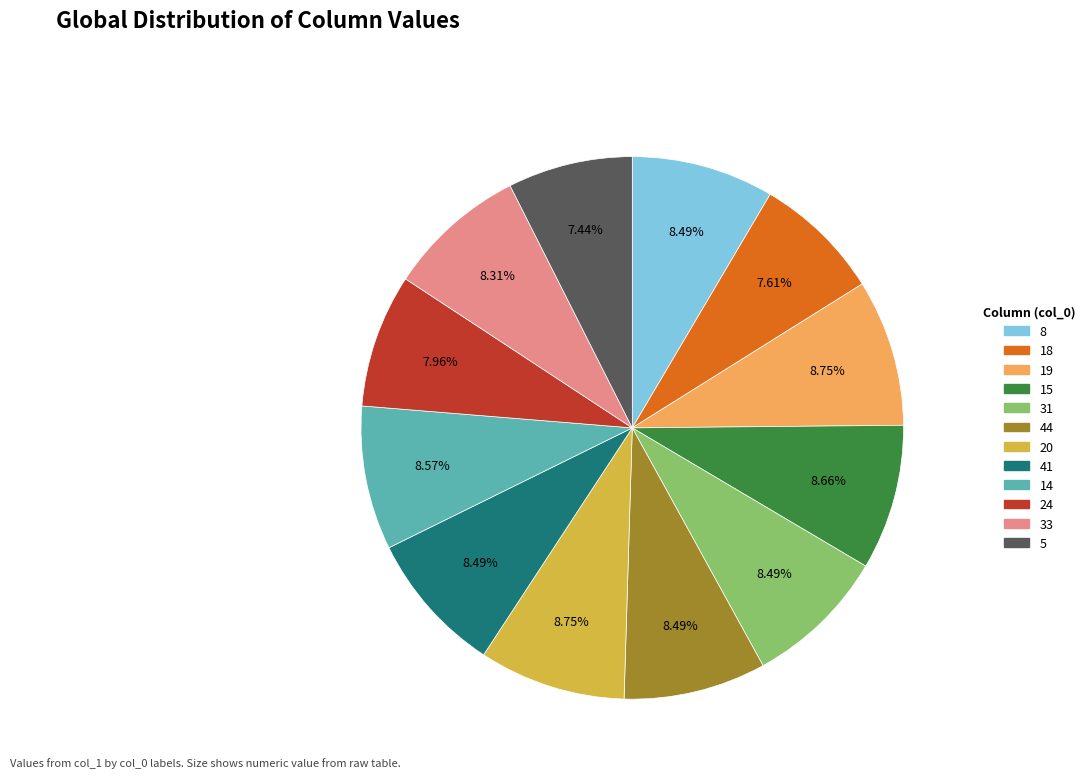

To the nearest percent, what percentage of the pie is 5?

7%